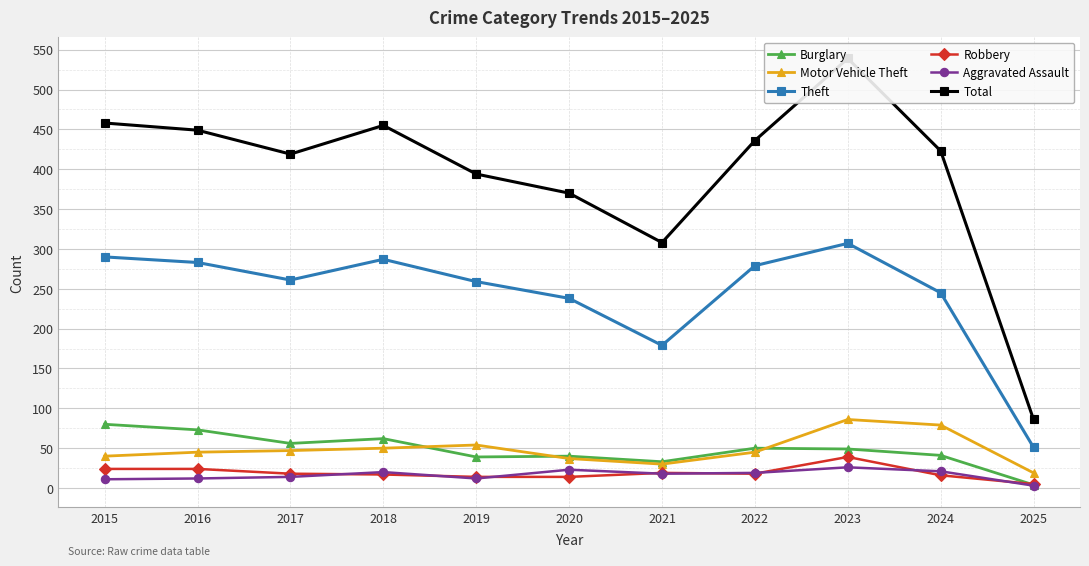

What is the spread (max minus min) of values at 2019?

382